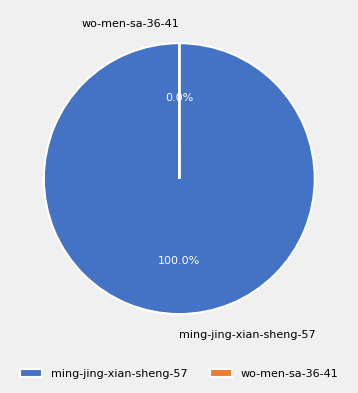

Is there a majority slice in this chart?

Yes